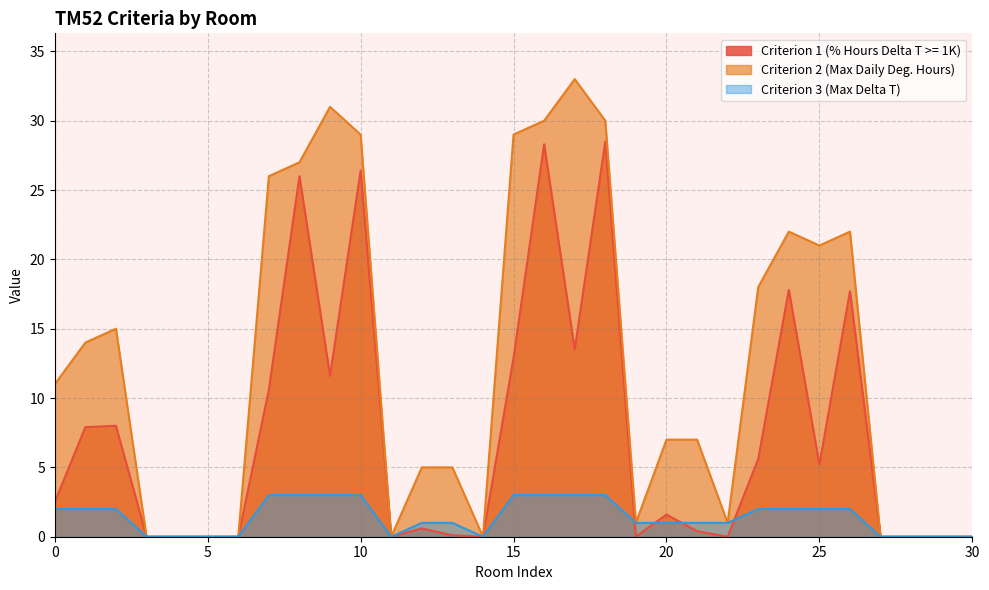

Count the number of categories in the chart.

31